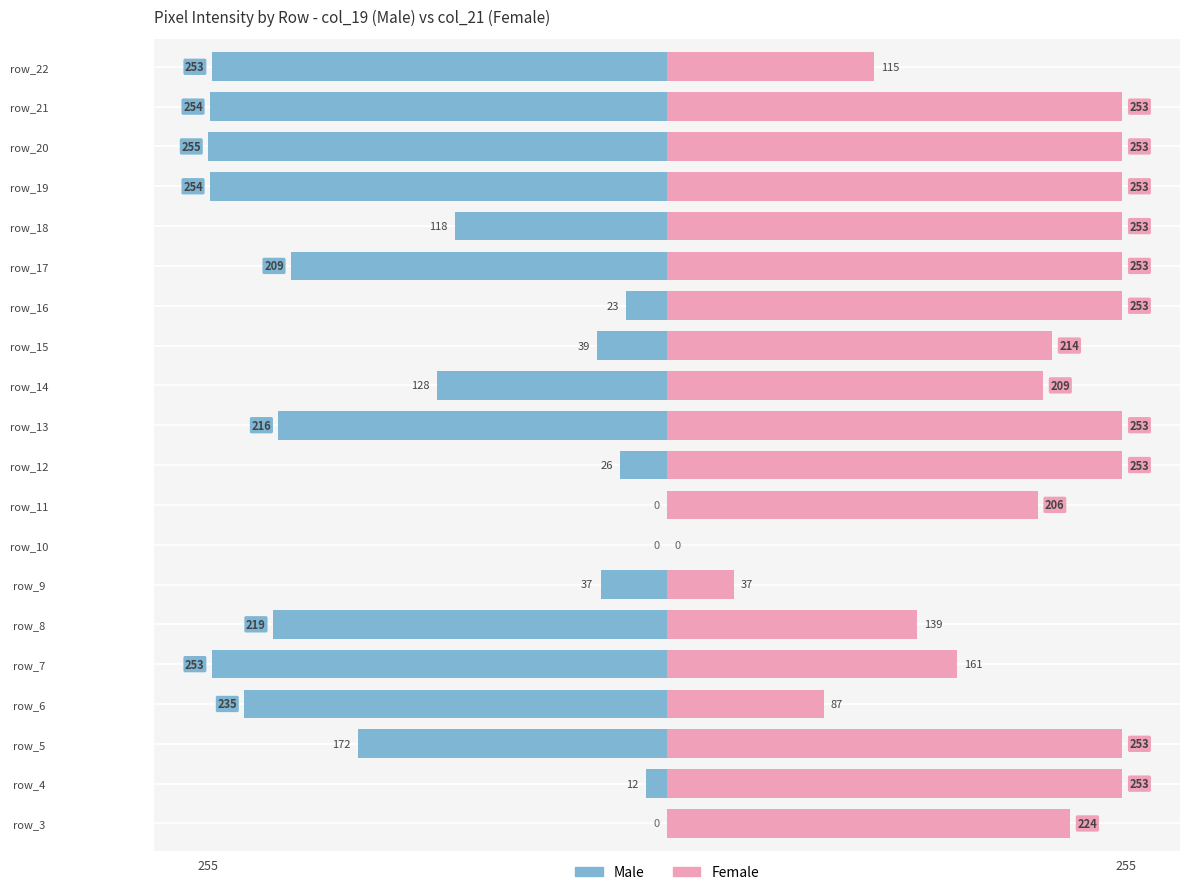

Which series has the largest total across all categories?

Female